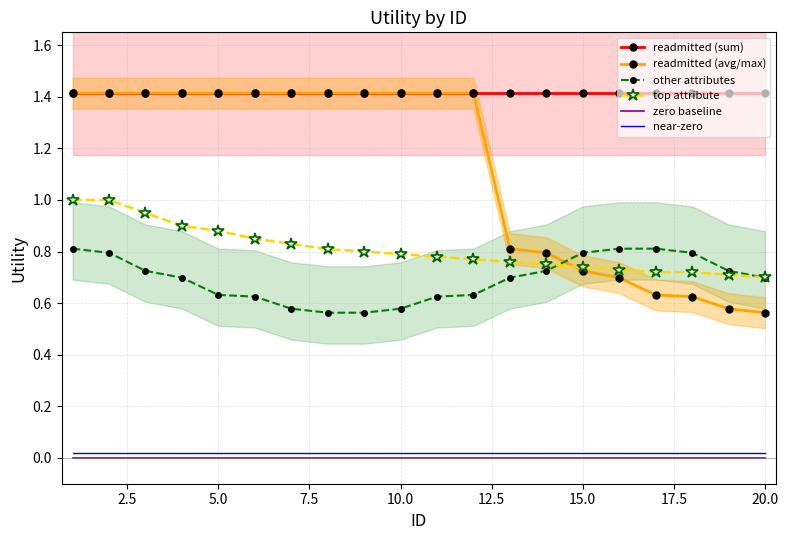

What are all the series names shown in the legend?

readmitted (sum), readmitted (avg/max), other attributes, top attribute, zero baseline, near-zero